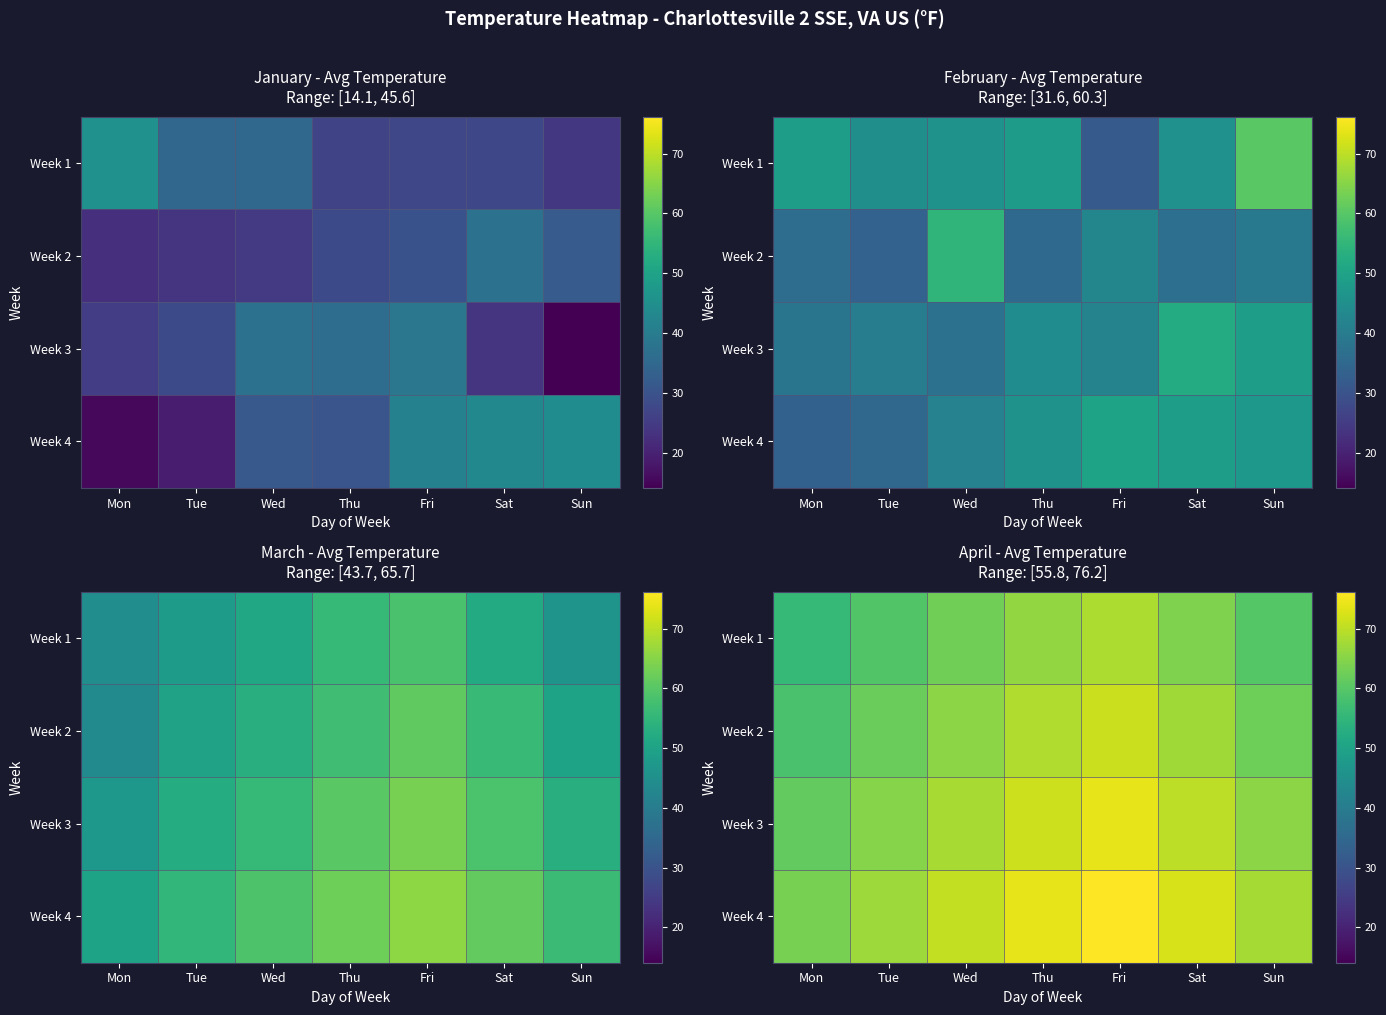

The value of Week 3 at Tue is 28.4. True or false?

False